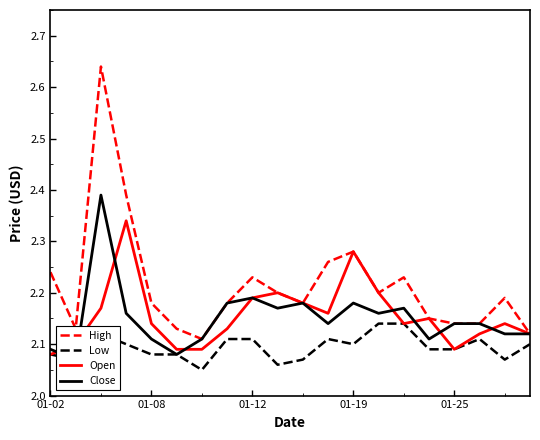

True or false: High has a value of 3.8 at 19.

False